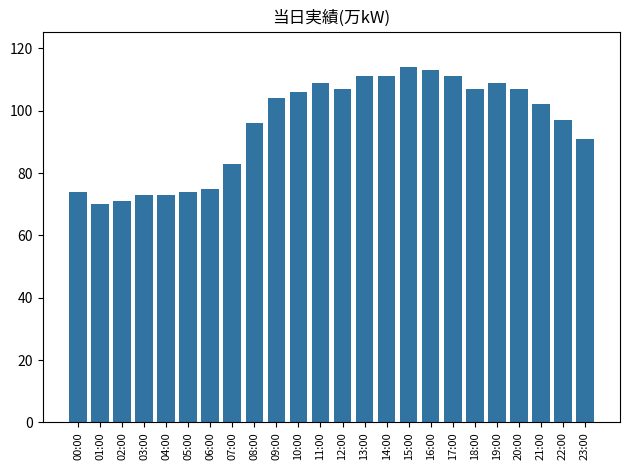

What is the difference between the second highest and minimum values?

43